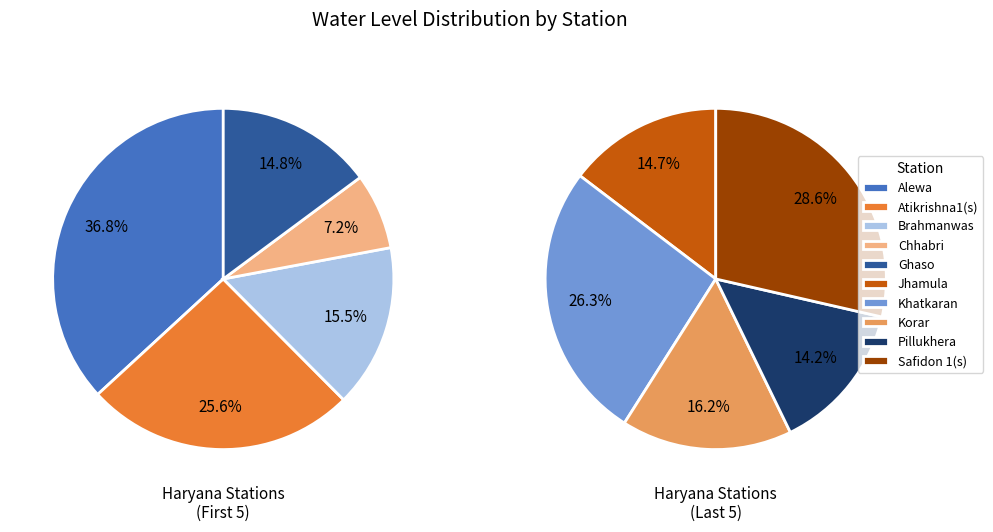

Between Khatkaran and Safidon 1(s), which is larger?

Safidon 1(s)